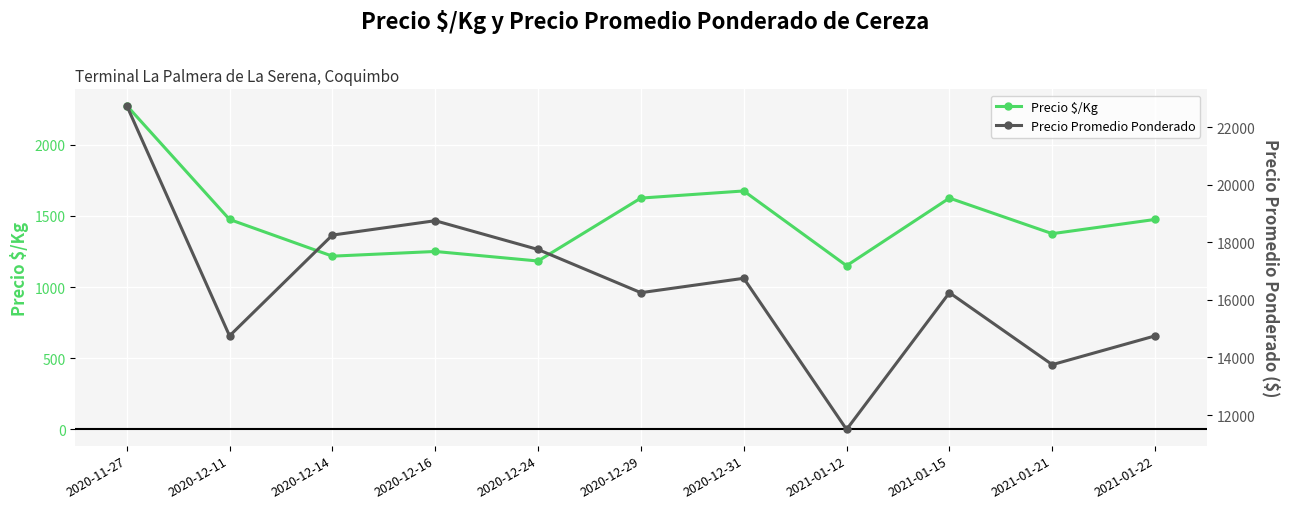

What is the minimum value shown in the chart?

1150